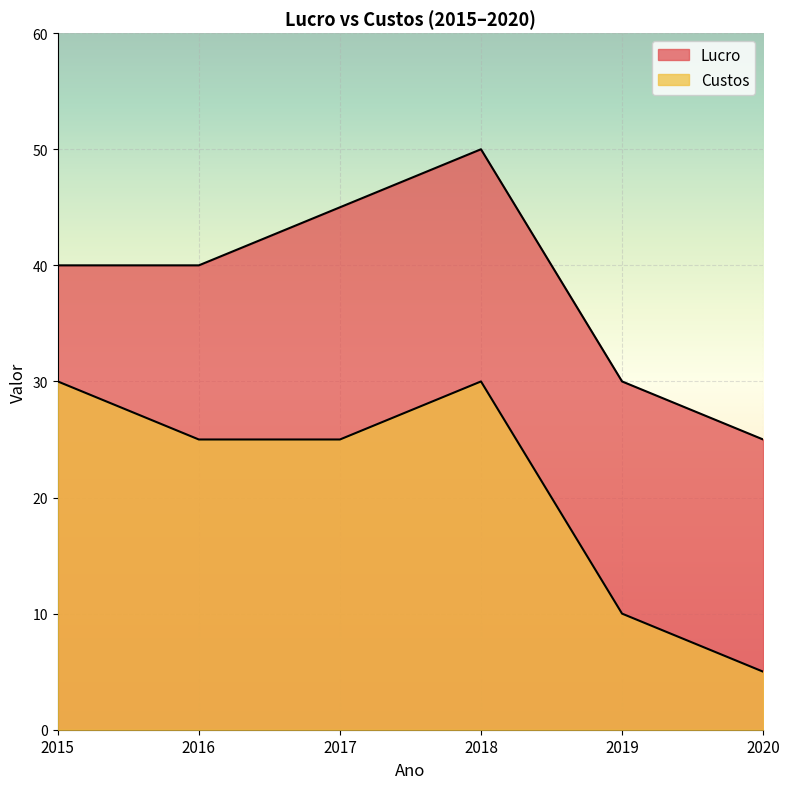

What is the difference between the highest and lowest values at 2016?

15